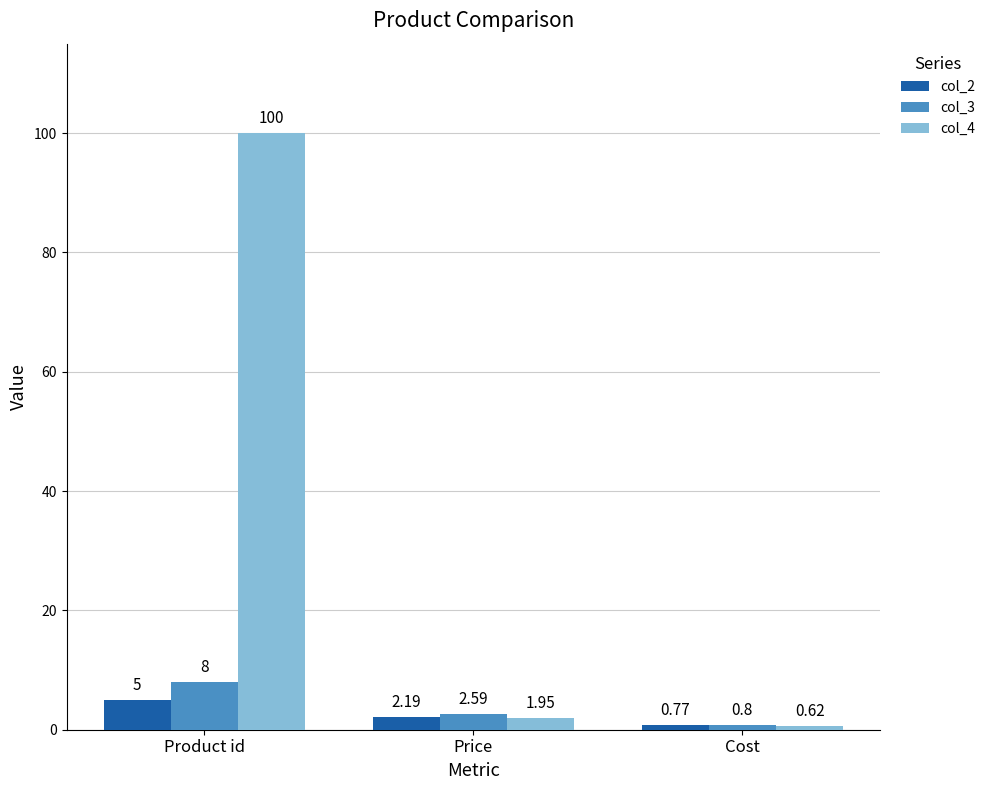

How many values in the col_4 series exceed 1?

2